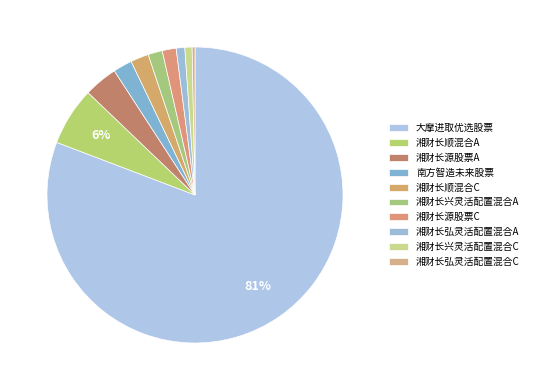

Is 湘财长源股票C the majority of the pie?

No